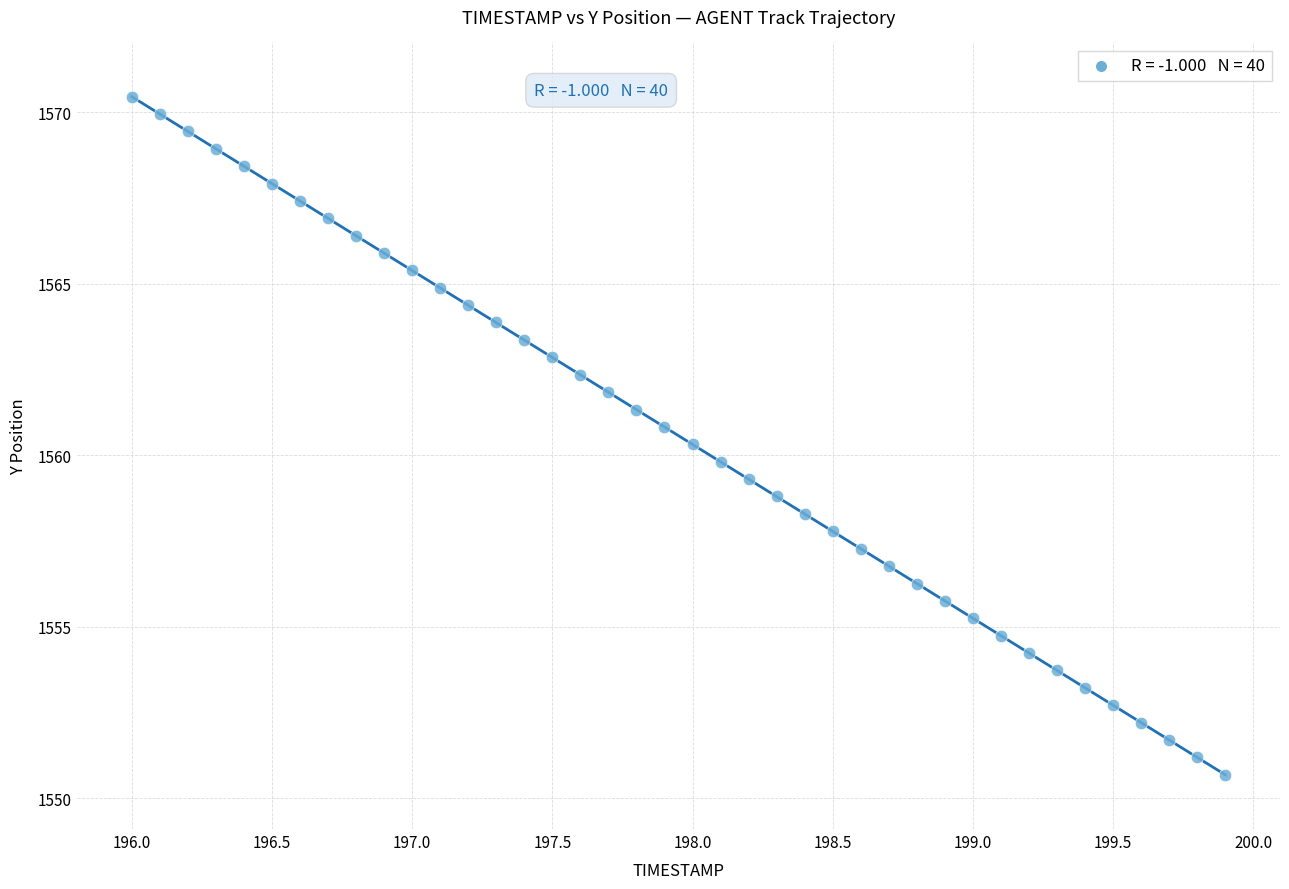

What is the range of Y values (max minus min)?

19.8